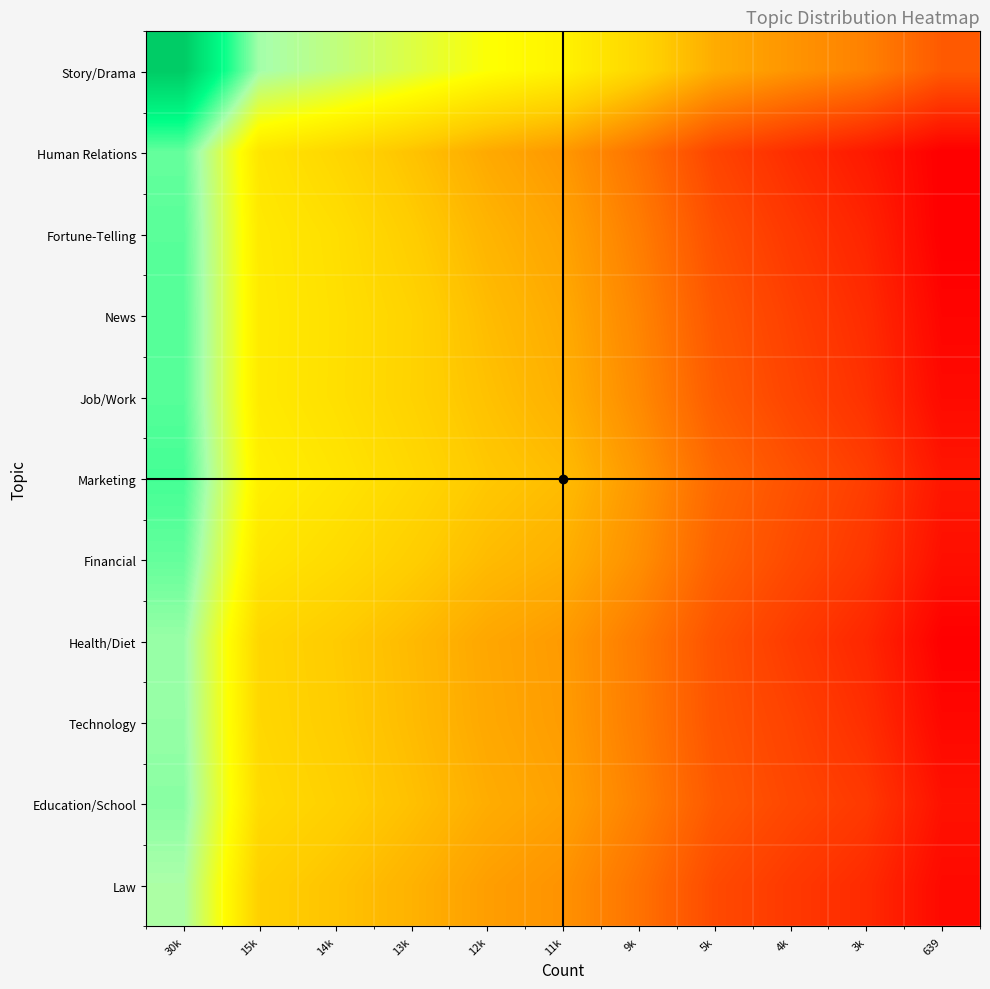

What is the total value across all series at 5k?

54.6